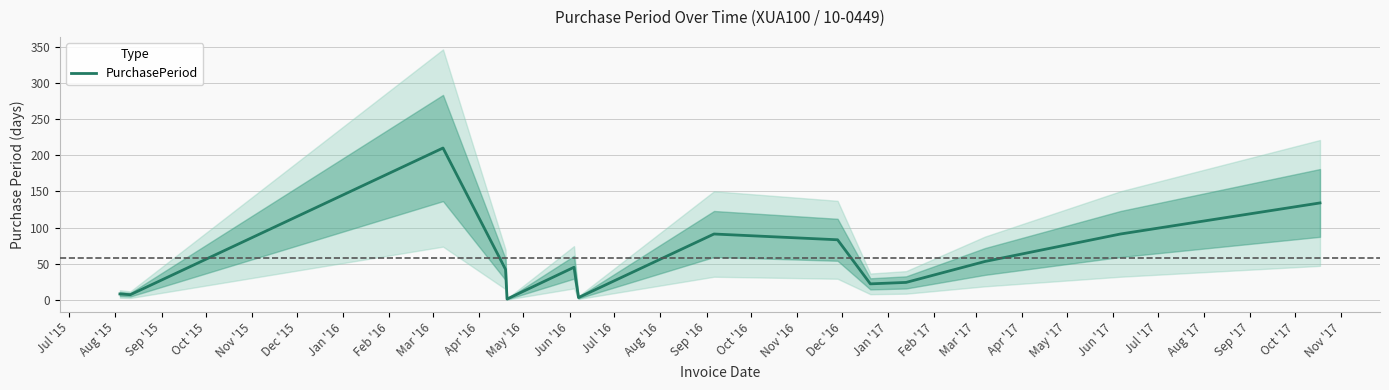

What is the label of the 5th point from the left?

Nov '15